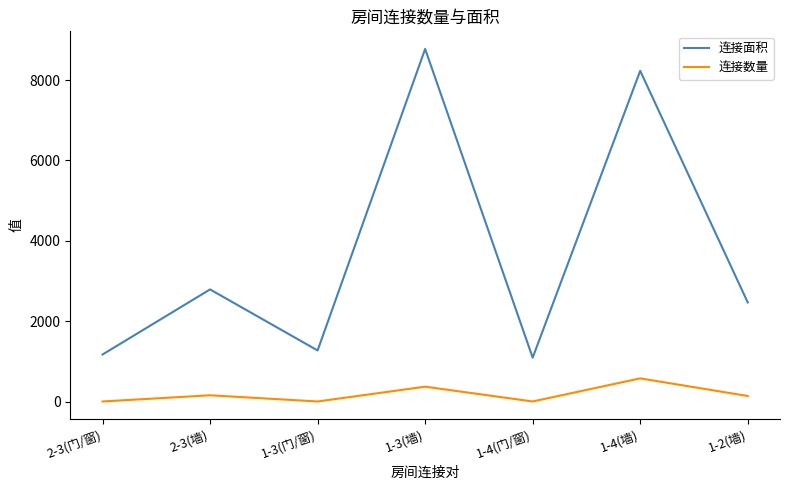

At which label does 连接面积 first exceed 2466?

2-3(墙)